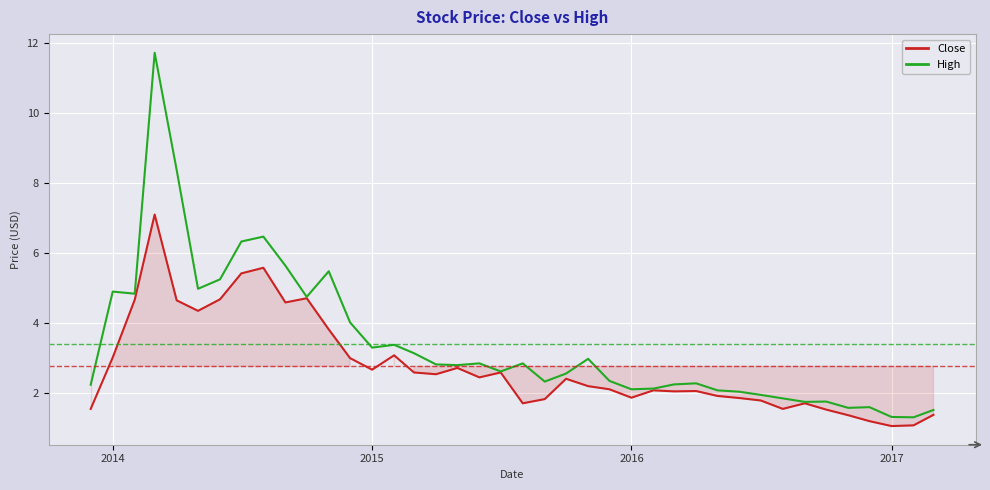

What is the greatest value displayed?

11.7